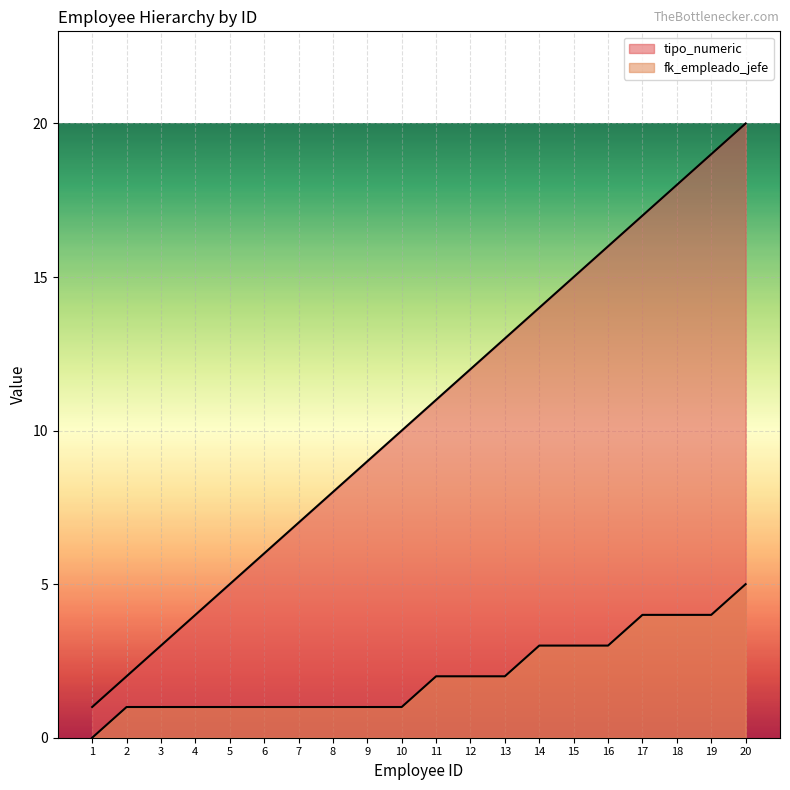

Reading left to right, transcribe all the data shown in this chart.

tipo_numeric: 1=1	2=2	3=3	4=4	5=5	6=6	7=7	8=8	9=9	10=10	11=11	12=12	13=13	14=14	15=15	16=16	17=17	18=18	19=19	20=20
fk_empleado_jefe: 1=0	2=1	3=1	4=1	5=1	6=1	7=1	8=1	9=1	10=1	11=2	12=2	13=2	14=3	15=3	16=3	17=4	18=4	19=4	20=5